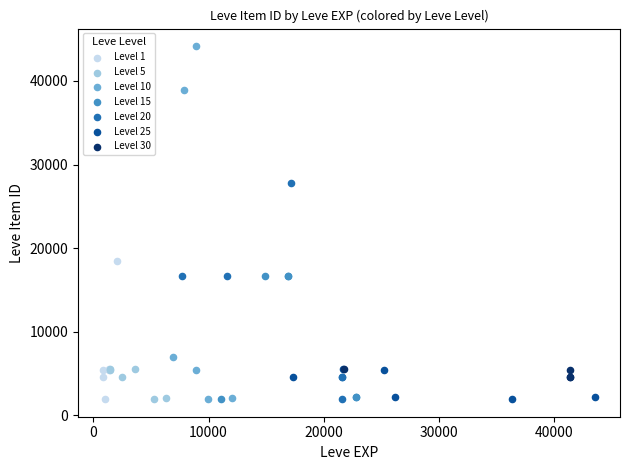

What are all the series names shown in the legend?

Level 1, Level 5, Level 10, Level 15, Level 20, Level 25, Level 30